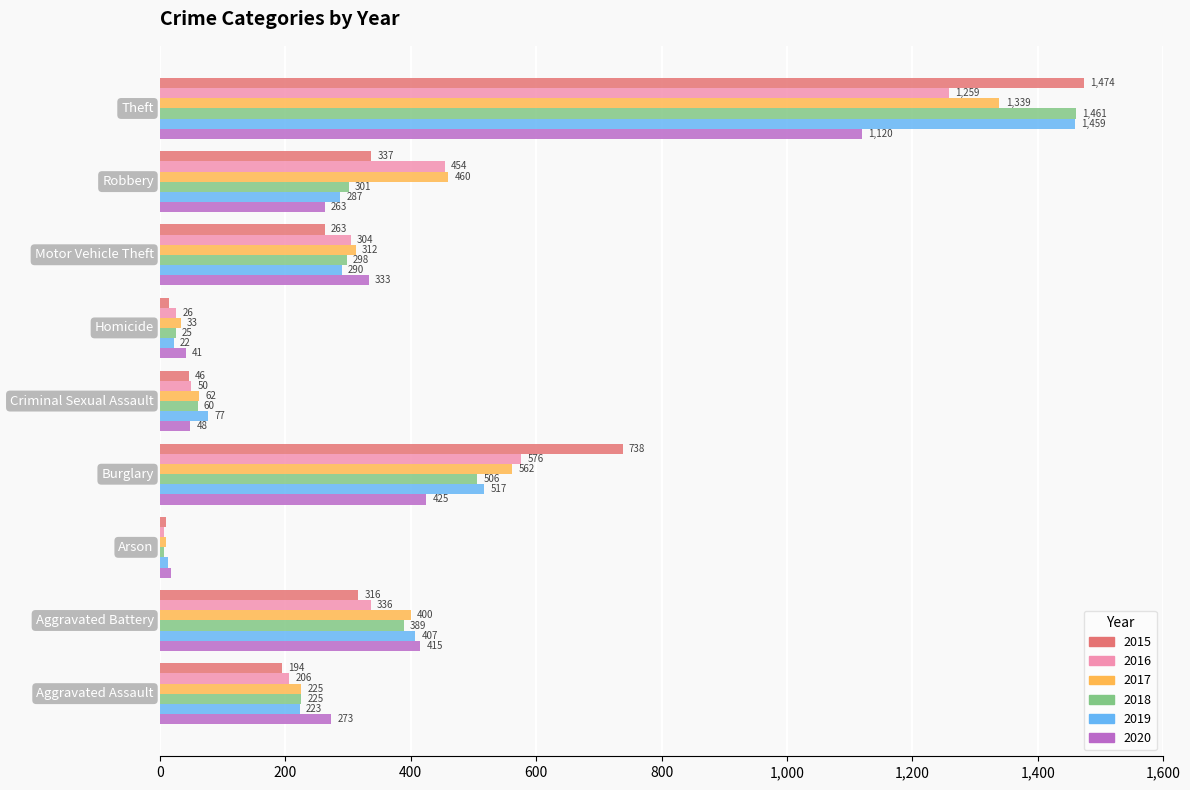

At how many categories does at least one series exceed 58?

7